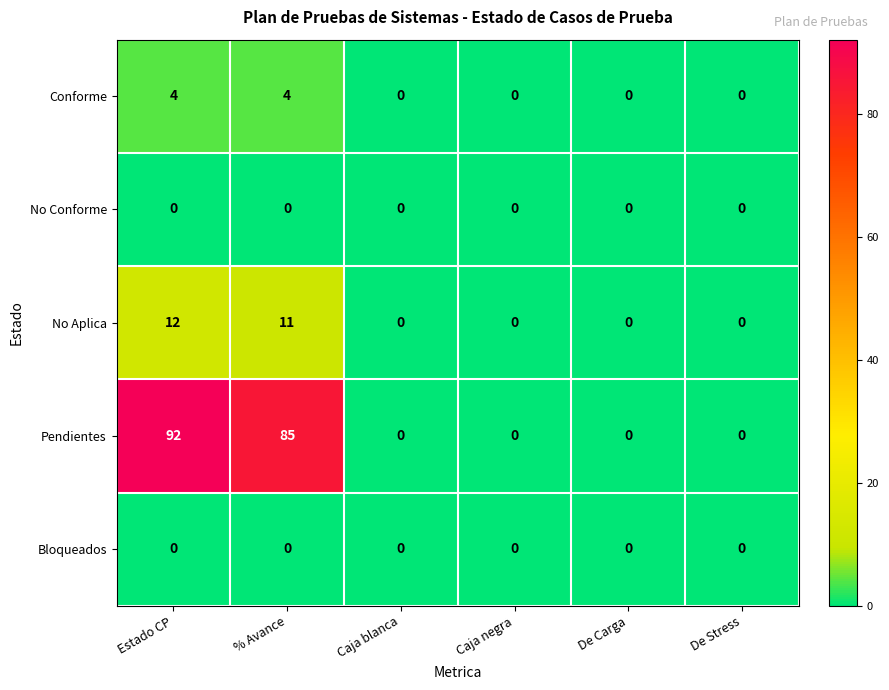

The No Aplica series shows -7 at De Carga. True or false?

False